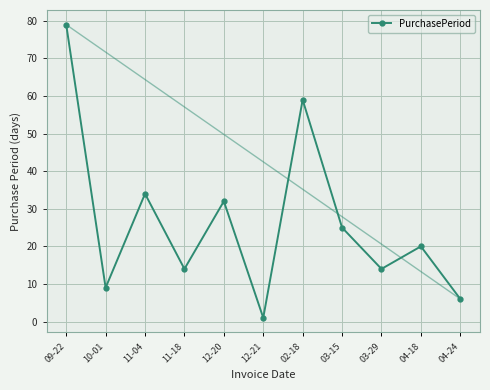

How many data points does each series have?

11